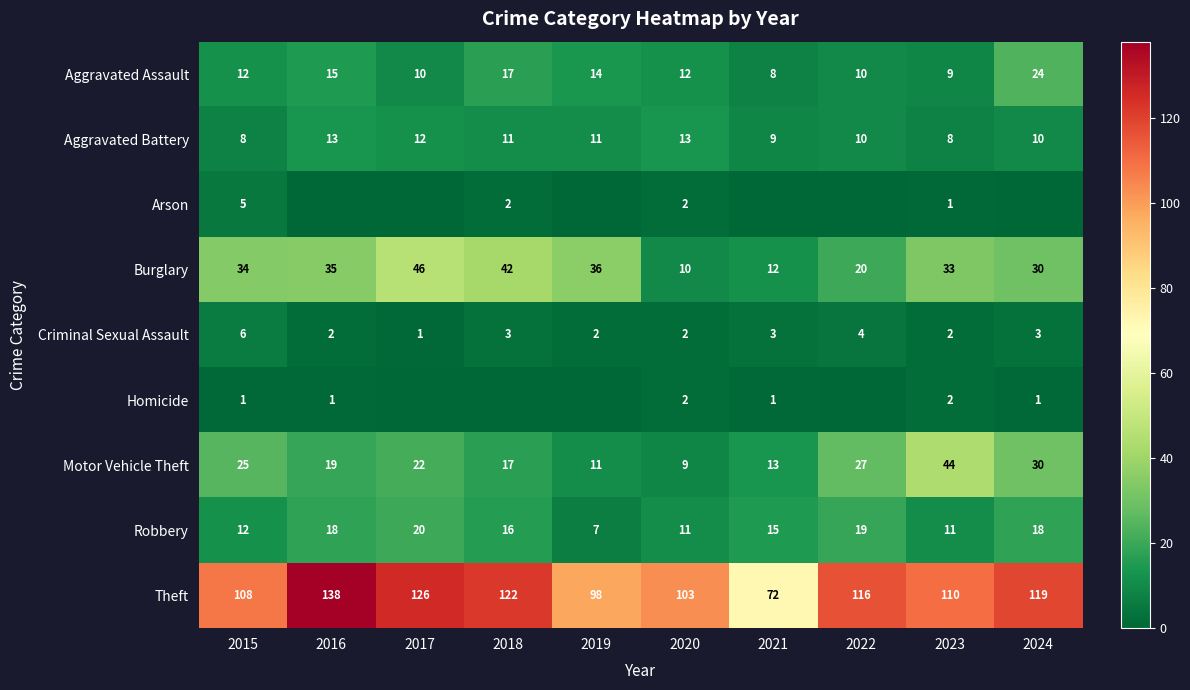

What is the sum of all Theft values?

1112